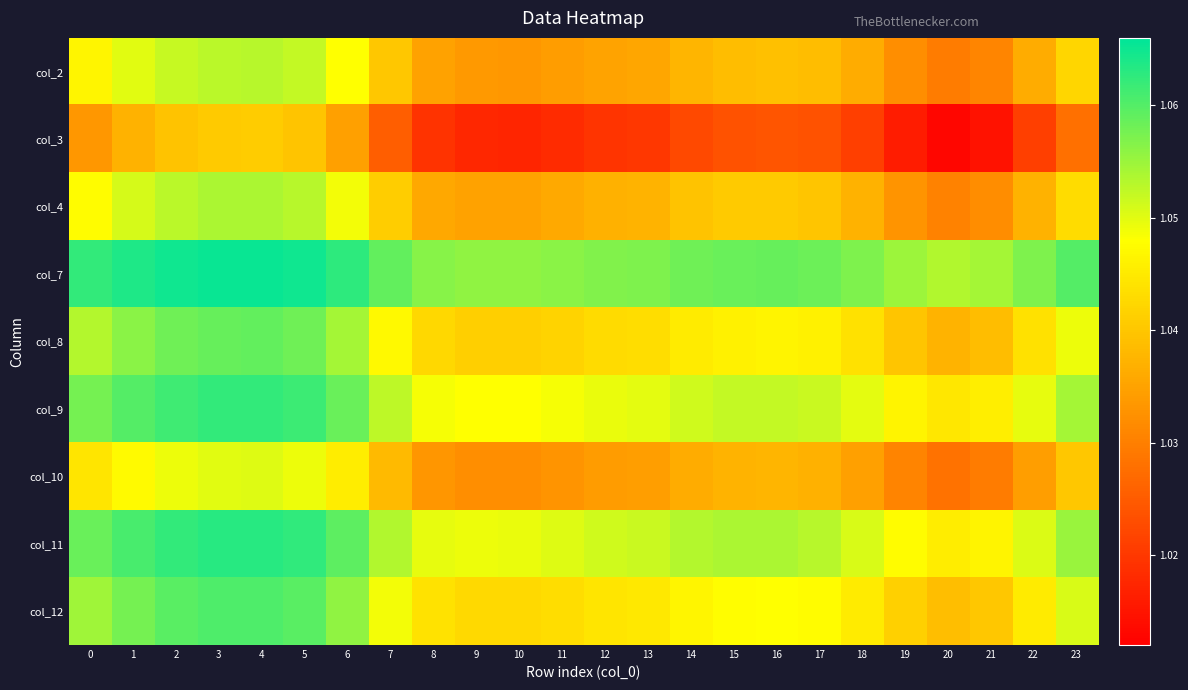

Which label corresponds to the smallest value in the chart?

20